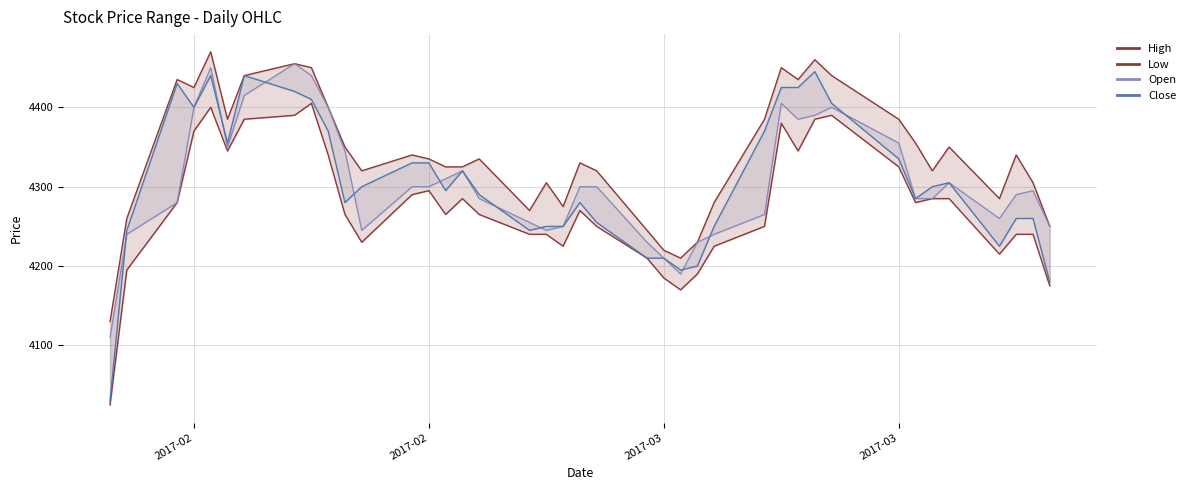

What is the value of the Low point at the 11th from the left?

4265